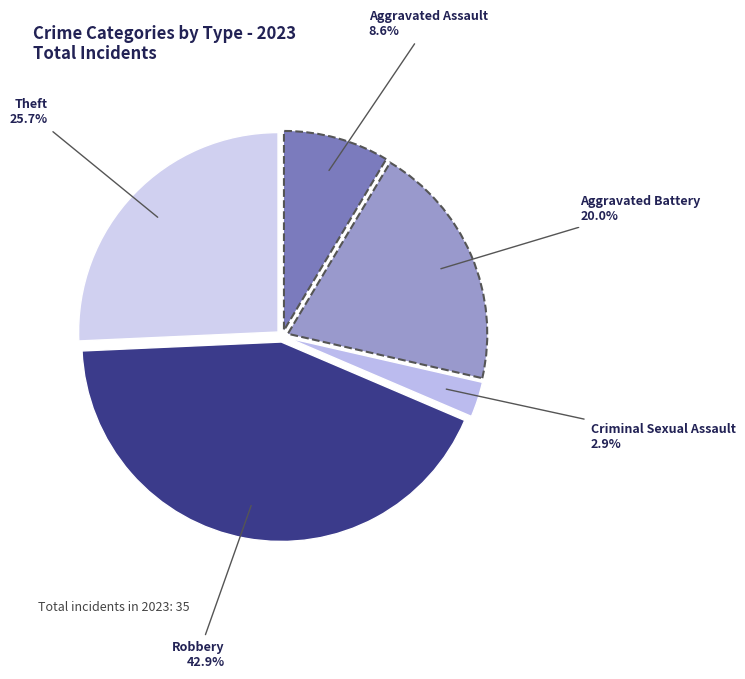

How many slices are in this pie chart?

5